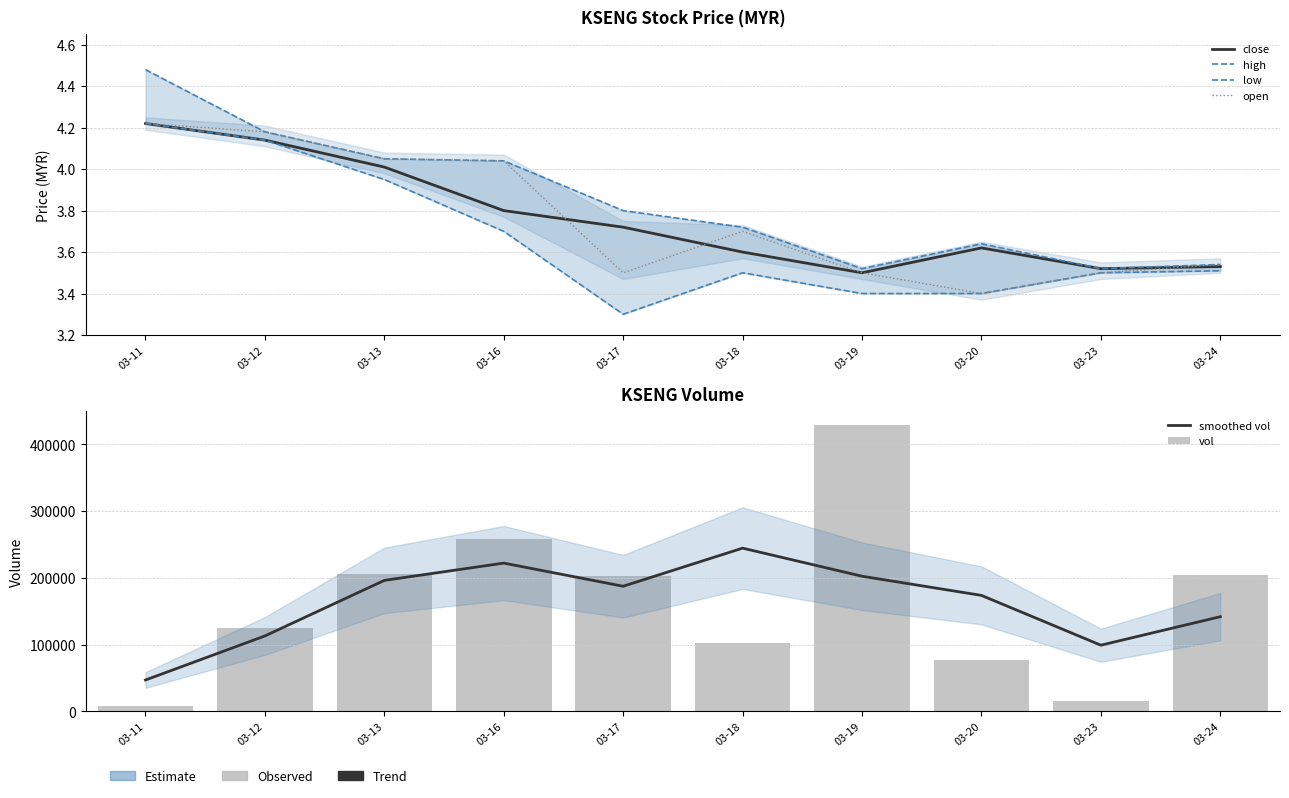

List the series in order of their peak value, lowest first.

close, low, open, high, smoothed vol, vol